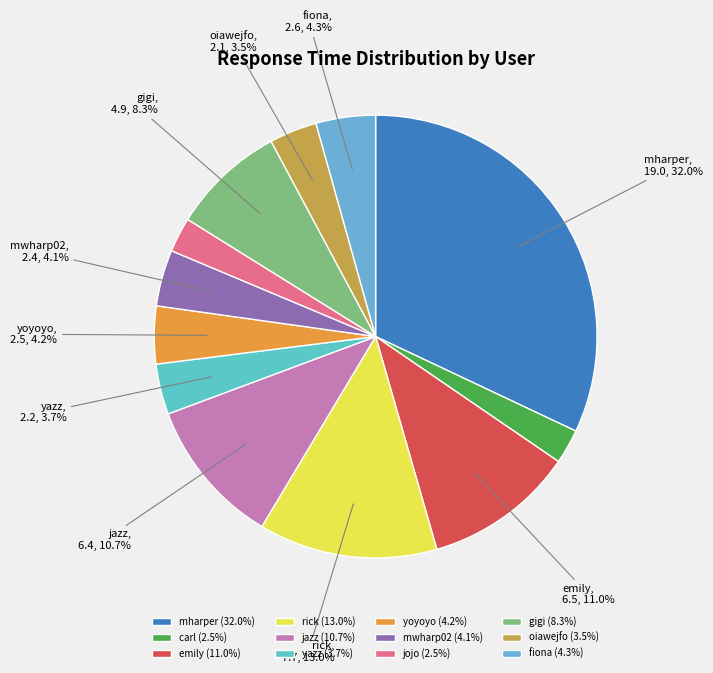

Count the number of slices in the pie.

12